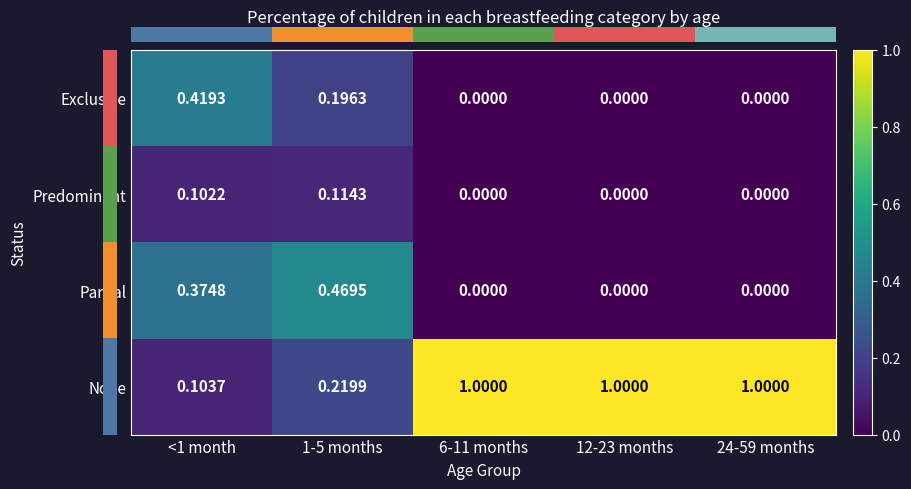

Is the value of None at 6-11 months greater than the value of Predominant at 12-23 months?

Yes